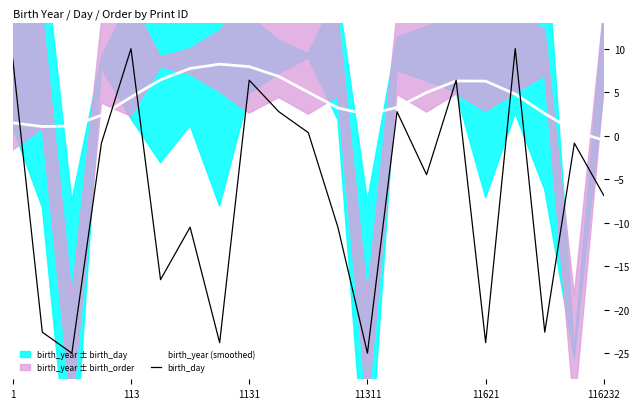

The birth_day series shows 8.8 at 1. True or false?

True